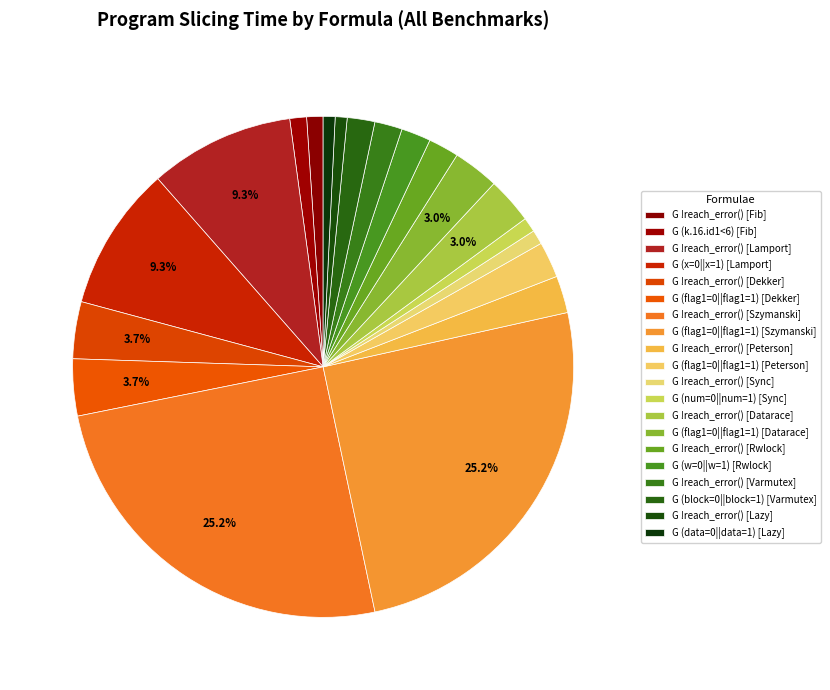

Is G !reach_error() [Fib] the majority of the pie?

No